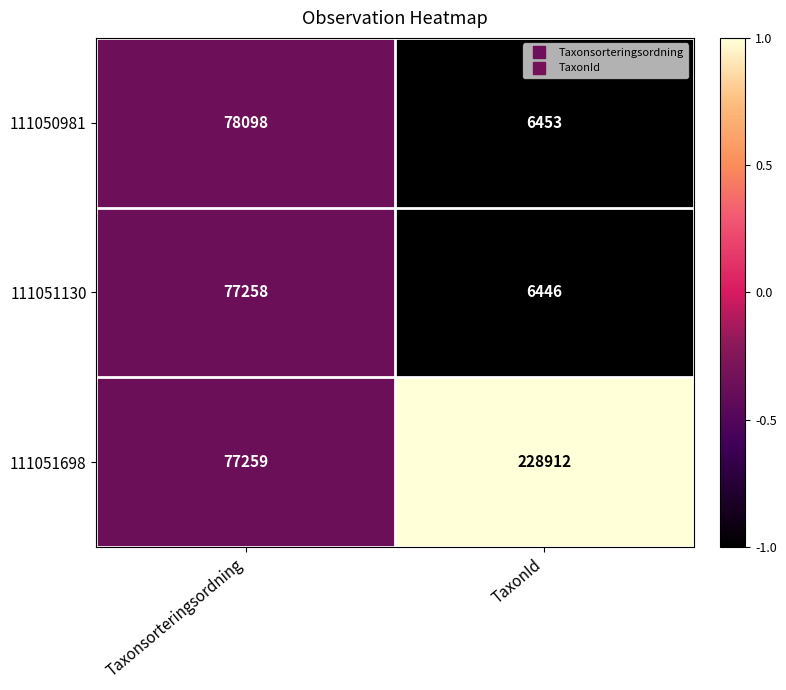

True or false: 111050981 has a value of 6453 at TaxonId.

True